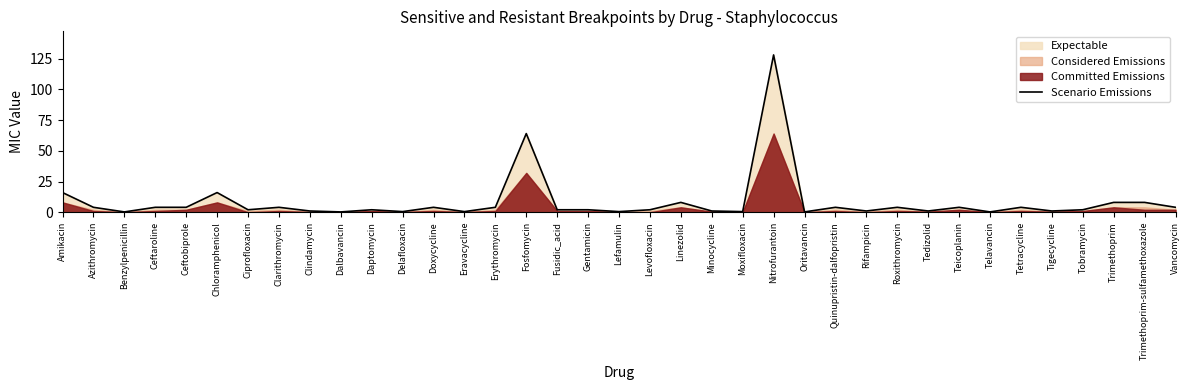

Which has a higher value, Tigecycline or Dalbavancin?

Tigecycline